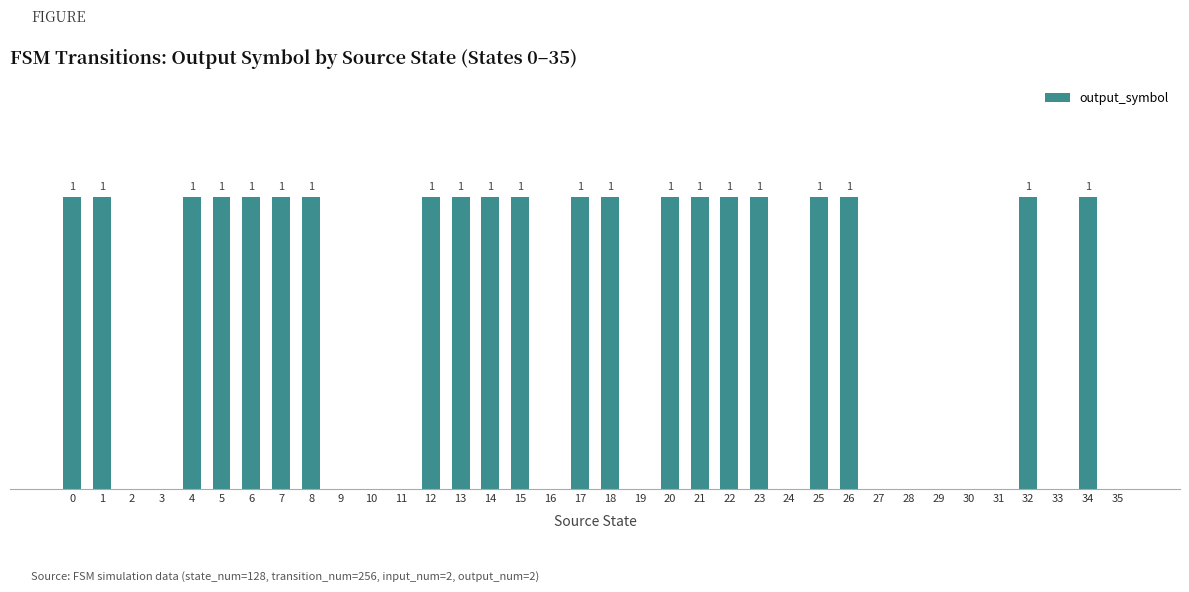

How many bars are there in total?

36